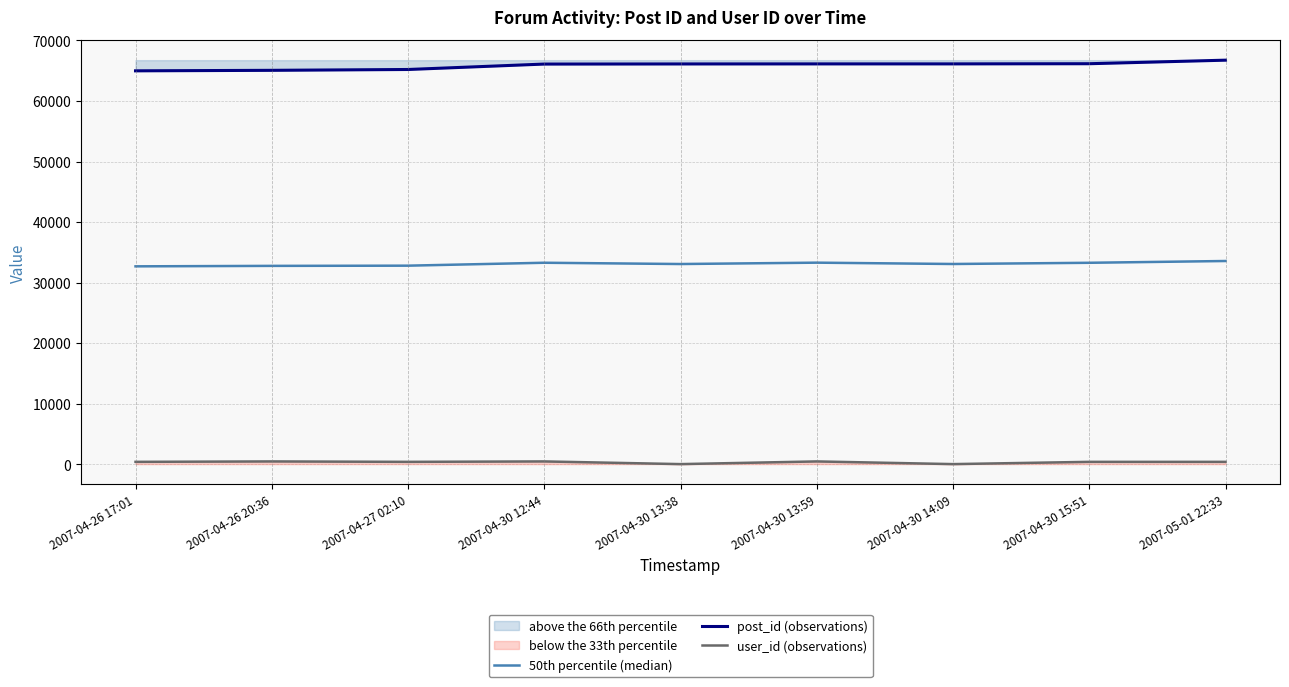

List the labels in order of post_id (observations) value, largest first.

2007-05-01 22:33, 2007-04-30 15:51, 2007-04-30 14:09, 2007-04-30 13:59, 2007-04-30 13:38, 2007-04-30 12:44, 2007-04-27 02:10, 2007-04-26 20:36, 2007-04-26 17:01